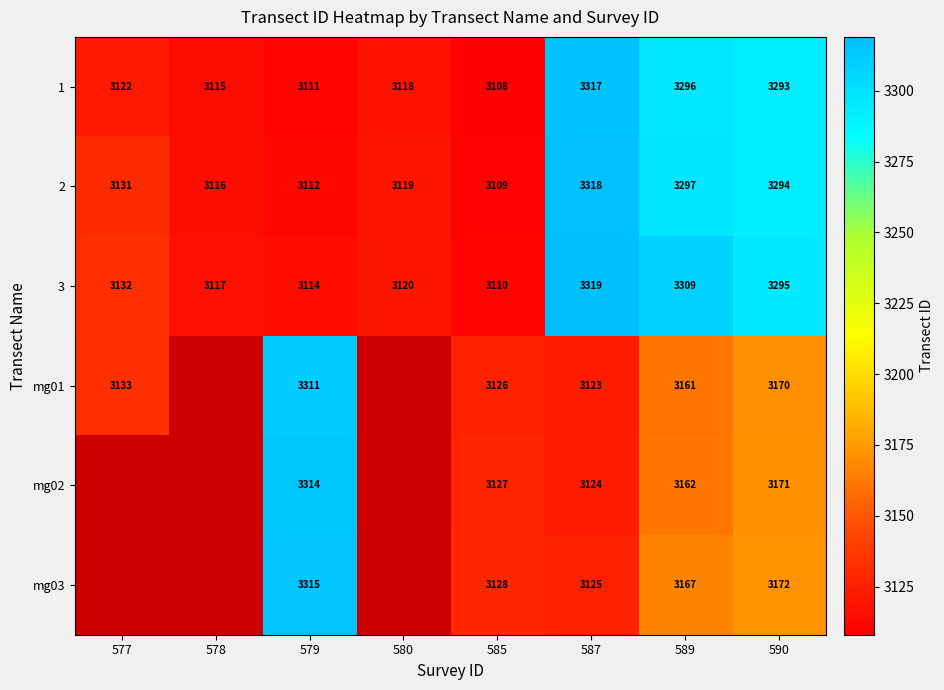

At which label does 3 reach its minimum?

585